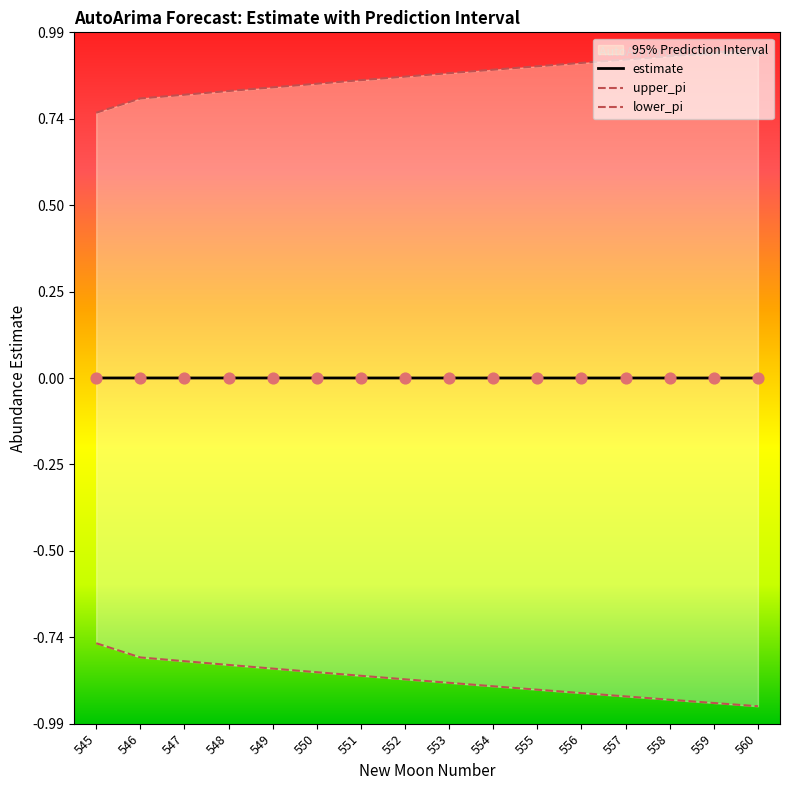

The value of estimate at 560 is 0.0. True or false?

True